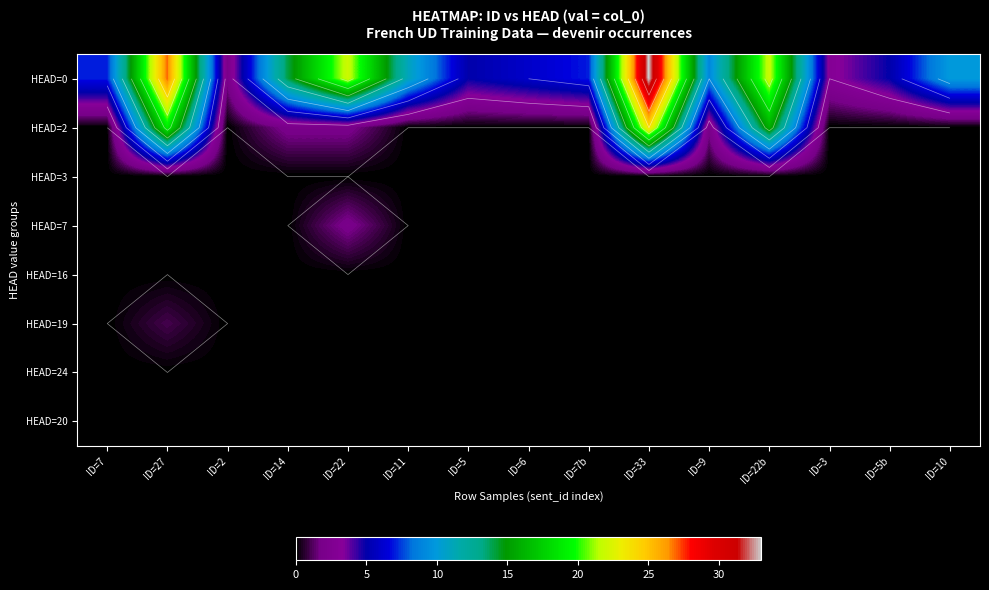

At how many categories does at least one series exceed 20?

4